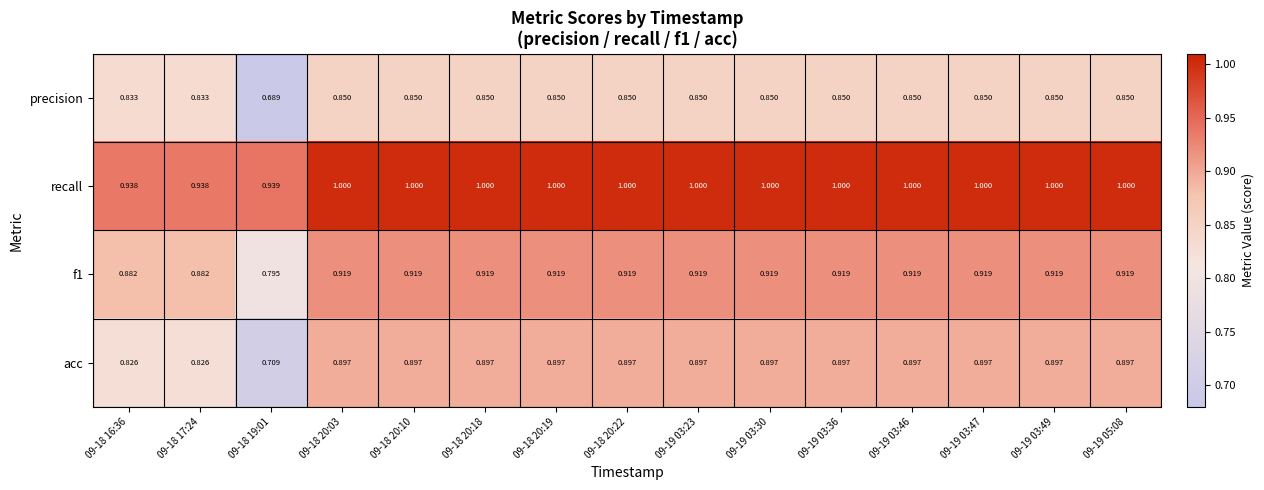

Rank the series at 09-18 17:24 from highest to lowest value.

recall, f1, precision, acc